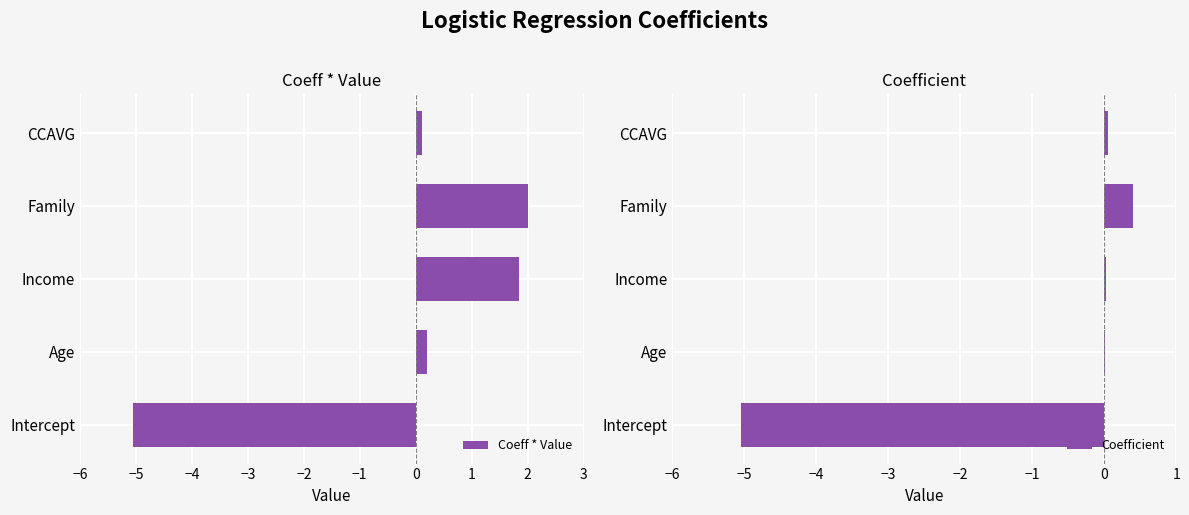

How many values in the Coefficient series exceed 0?

4